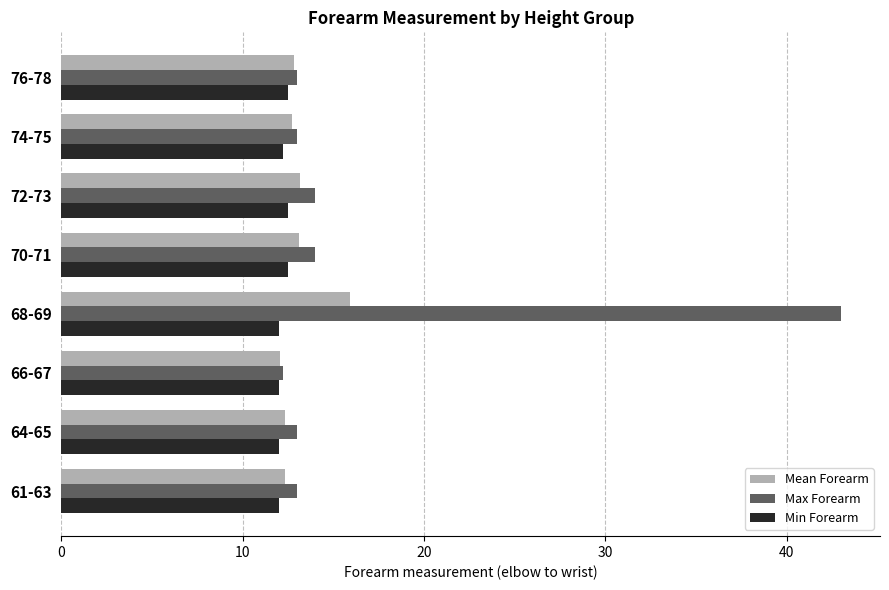

What is the average value of the Max Forearm series?

16.9